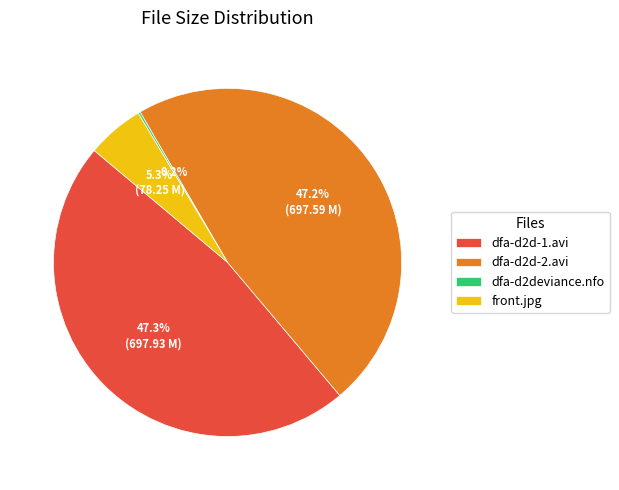

Which has a higher value, dfa-d2d-1.avi or front.jpg?

dfa-d2d-1.avi